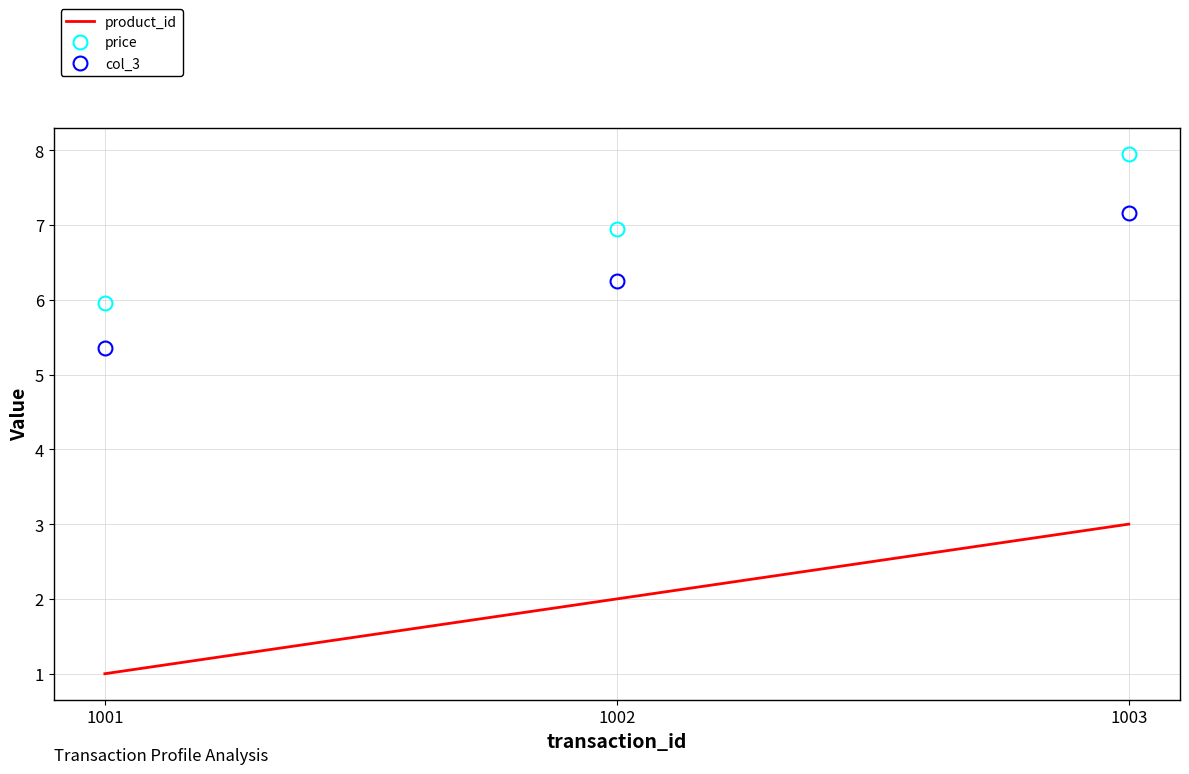

At how many categories does at least one series exceed 5?

3